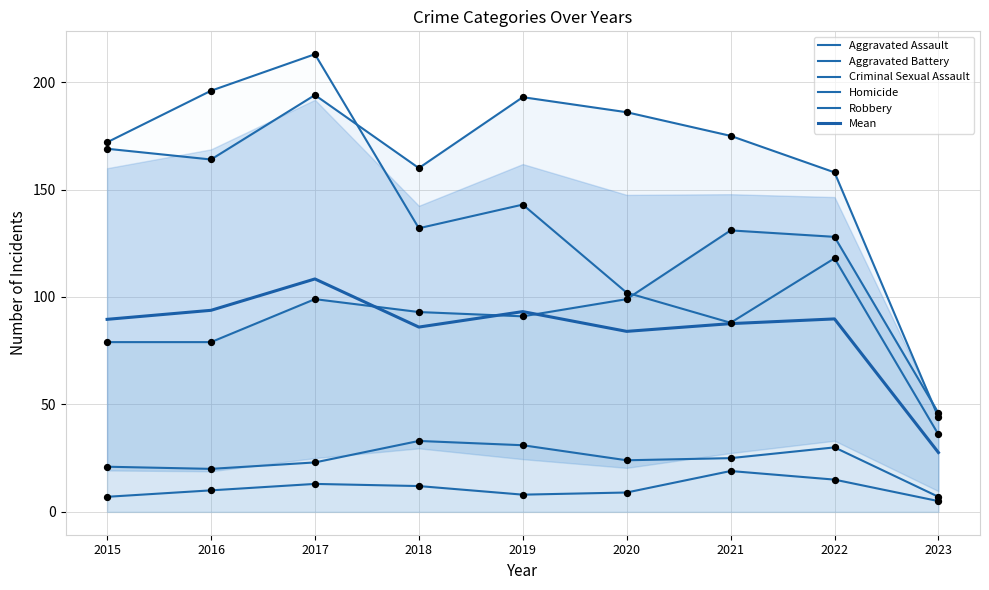

Which series has the widest spread of Y values?

Robbery